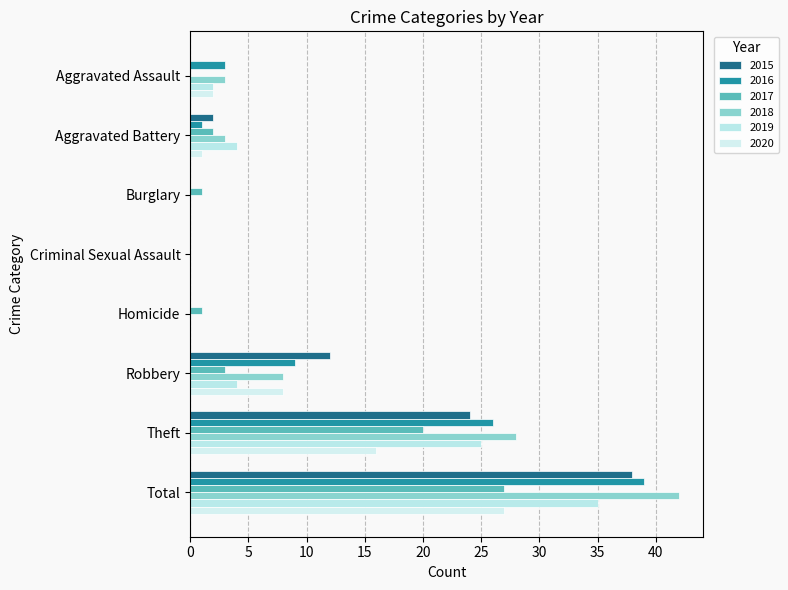

Count the number of categories in the chart.

8